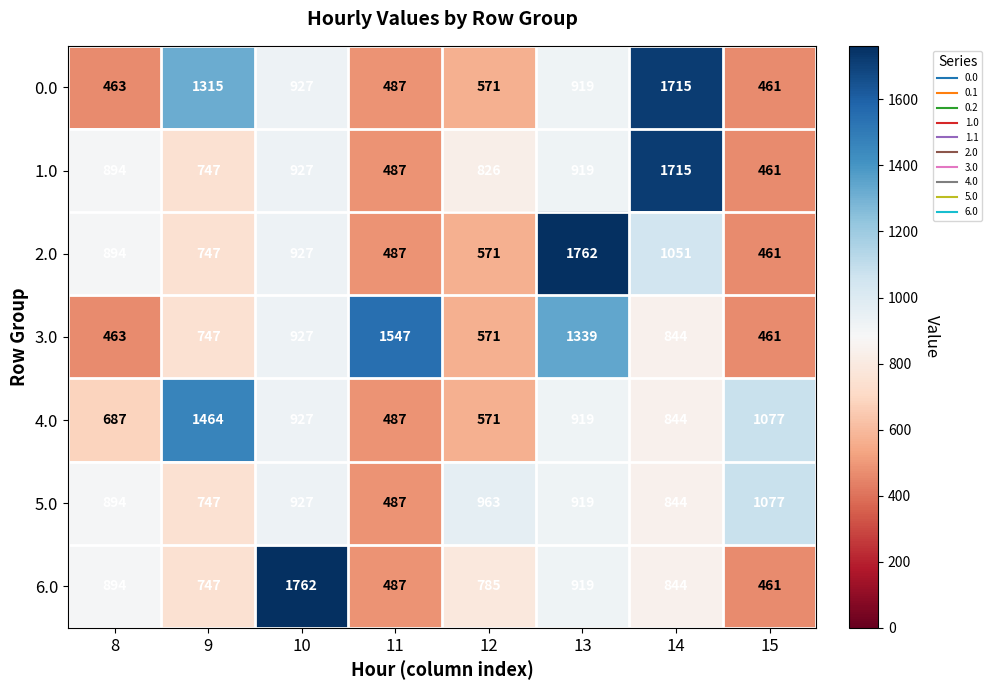

True or false: 4.0 has a value of 464 at 14.

False